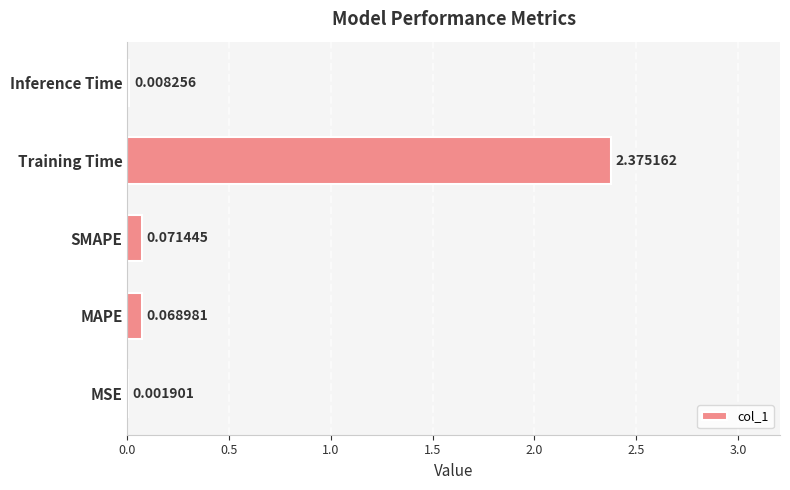

At which category does the chart reach its peak across all series?

Training Time